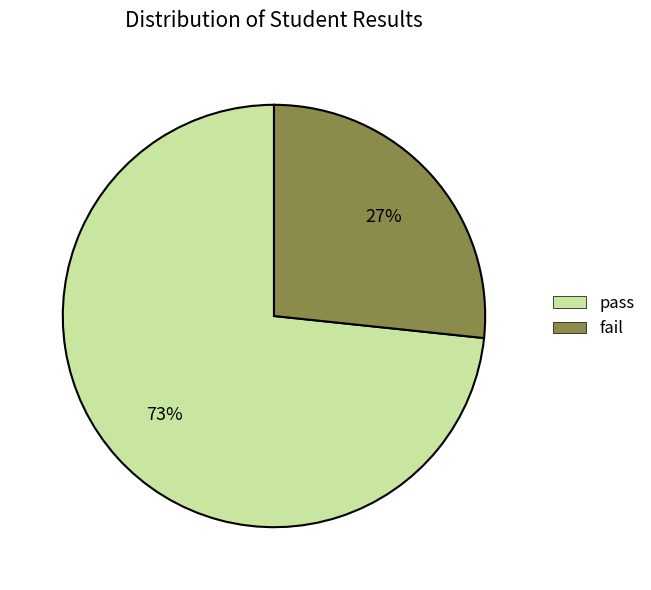

How many segments does this pie chart have?

2